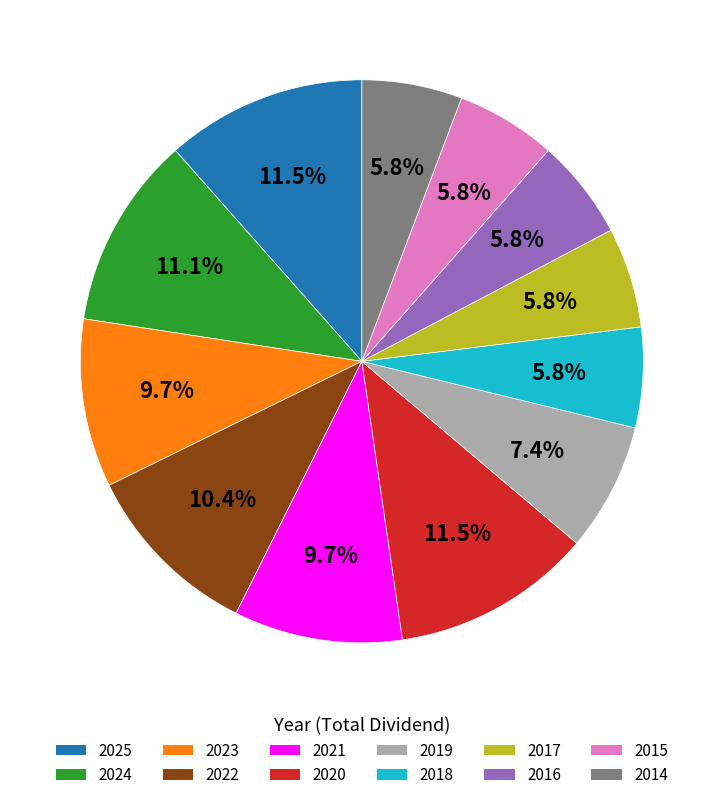

Between 2025 and 2023, which is larger?

2025